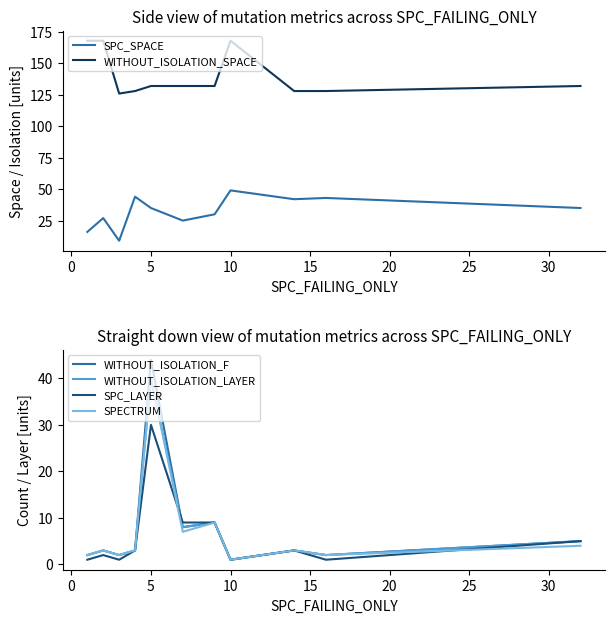

Count the number of categories in the chart.

11